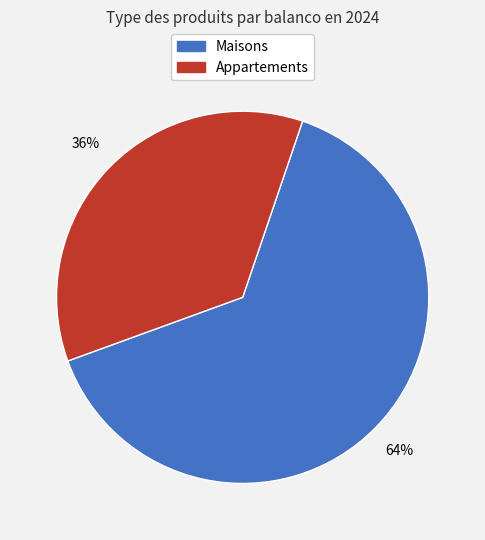

Is there a majority slice in this chart?

Yes